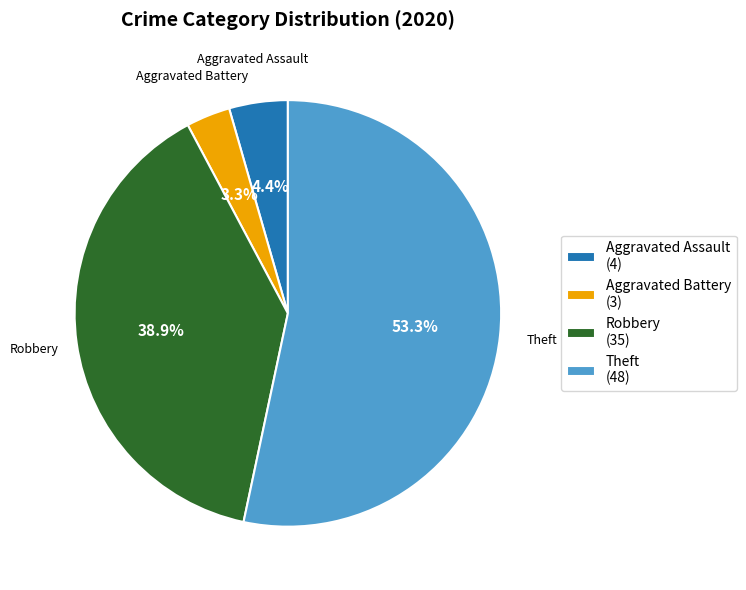

Which slice is the smallest?

Aggravated Battery